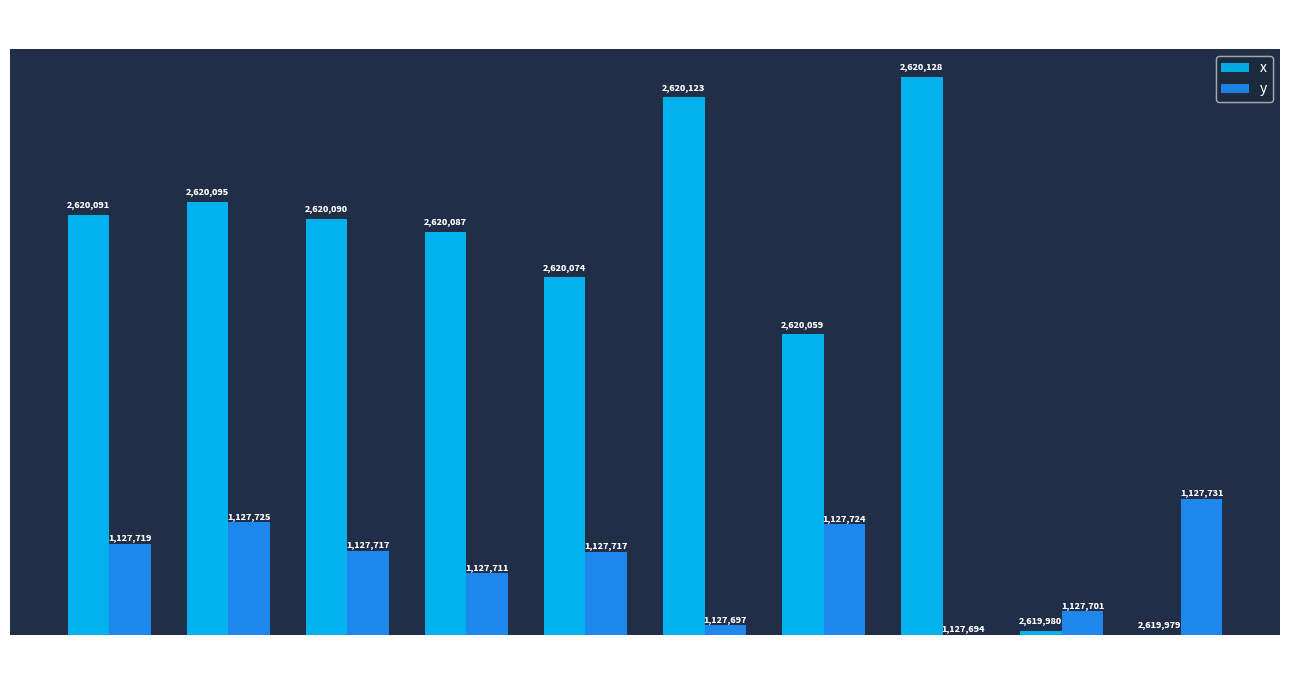

The value of x at Row 4 is 161.2. True or false?

False